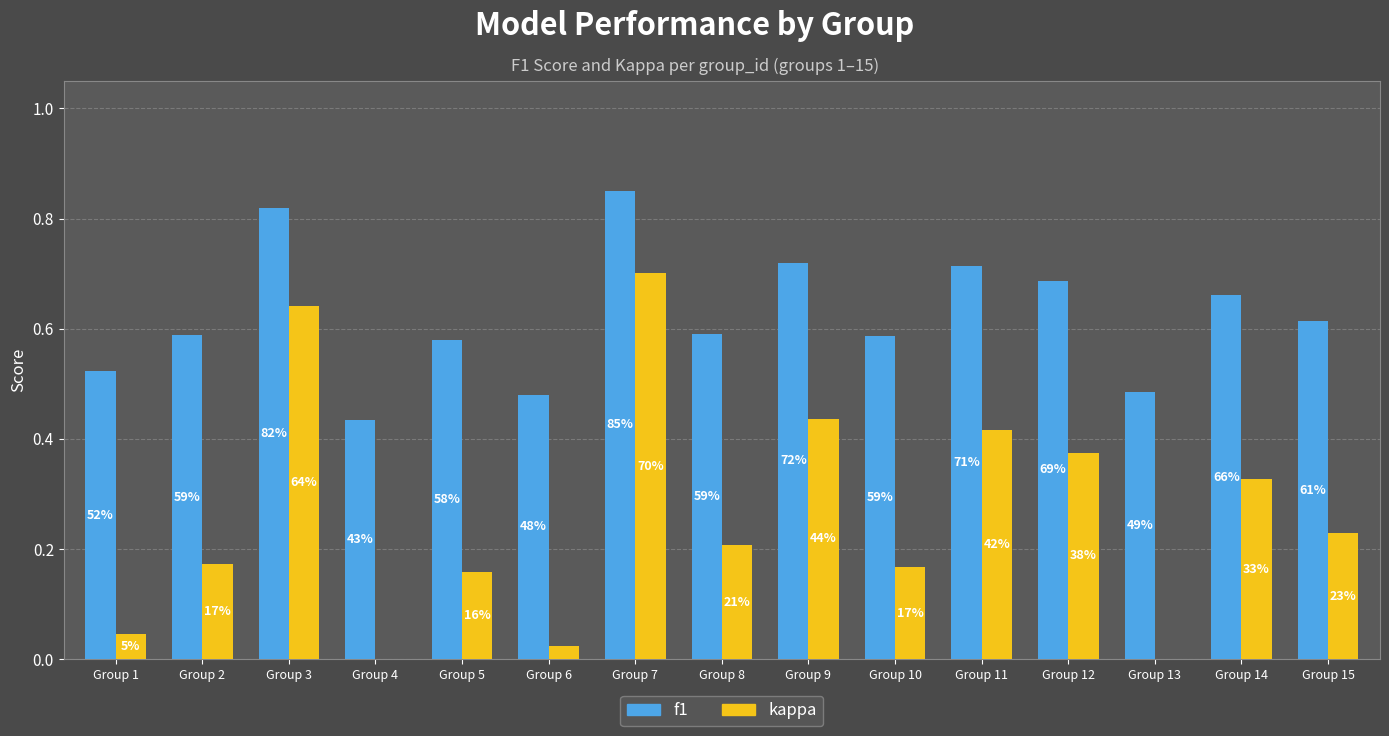

Read the kappa value at Group 4.

-0.1